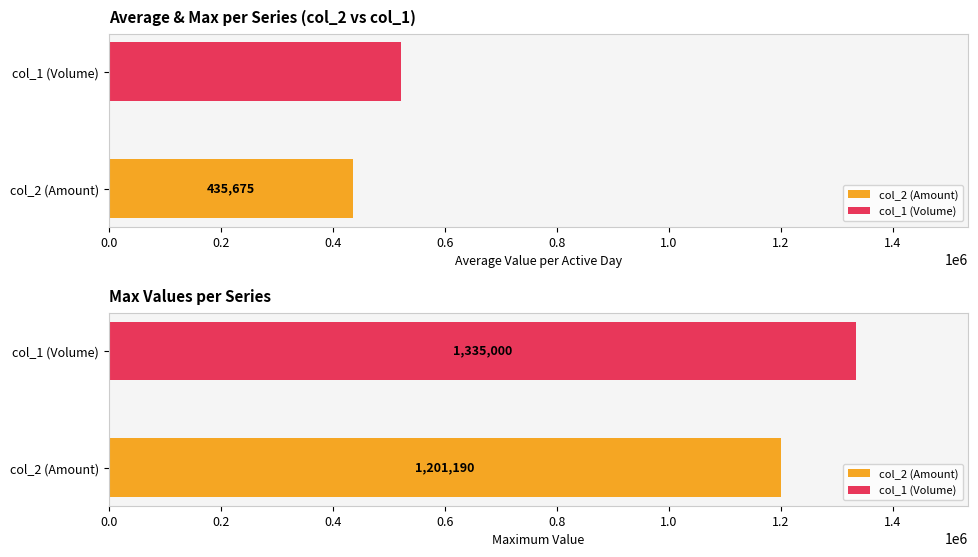

Is it true that col_1 (Volume) equals 866689 at 103/07/17?

False